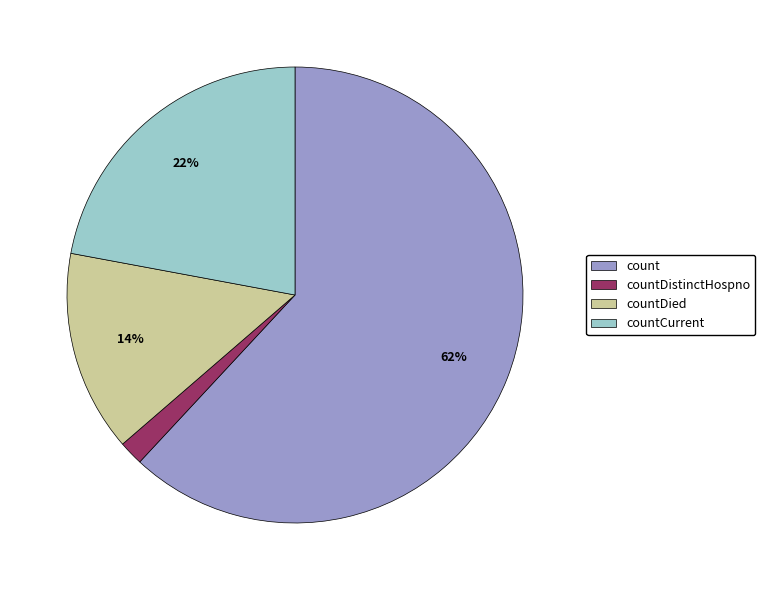

To the nearest percent, what is the difference between the largest and smallest slice percentages?

60%